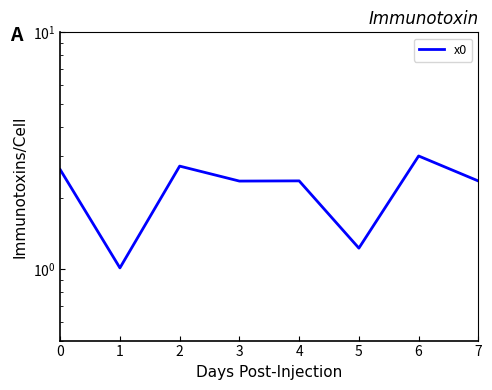

Count the number of categories in the chart.

8